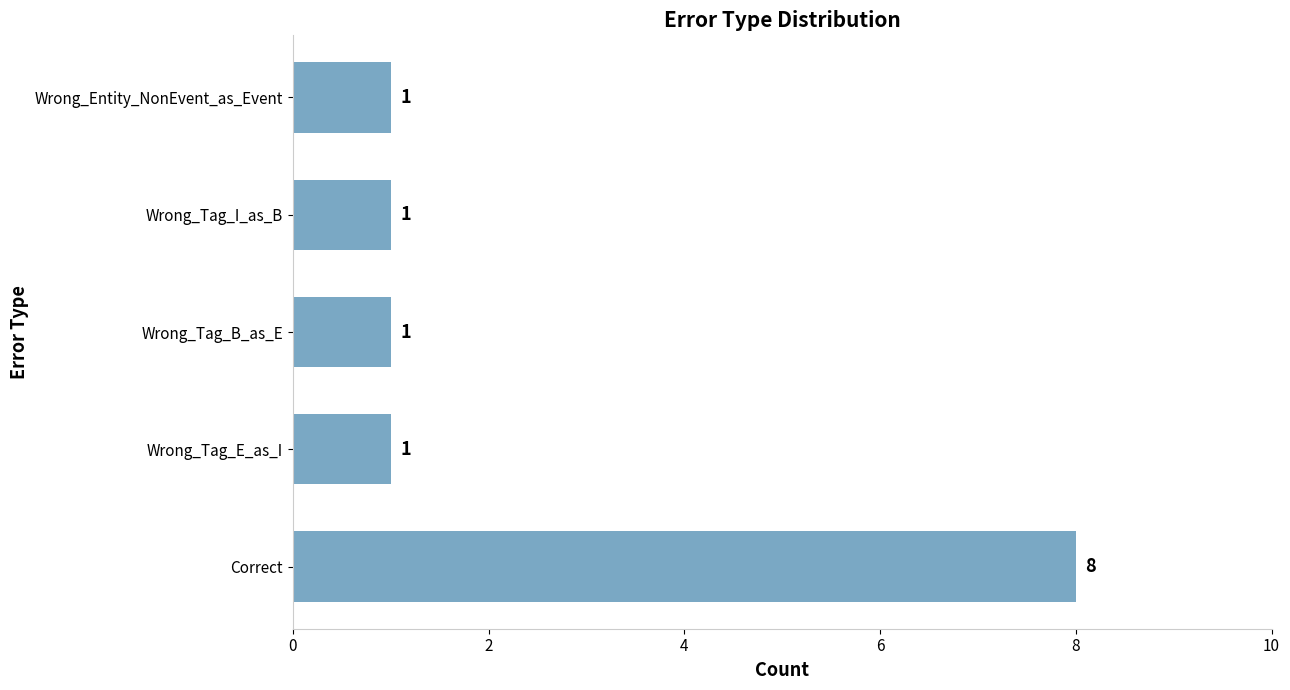

Does the chart contain any negative values?

No